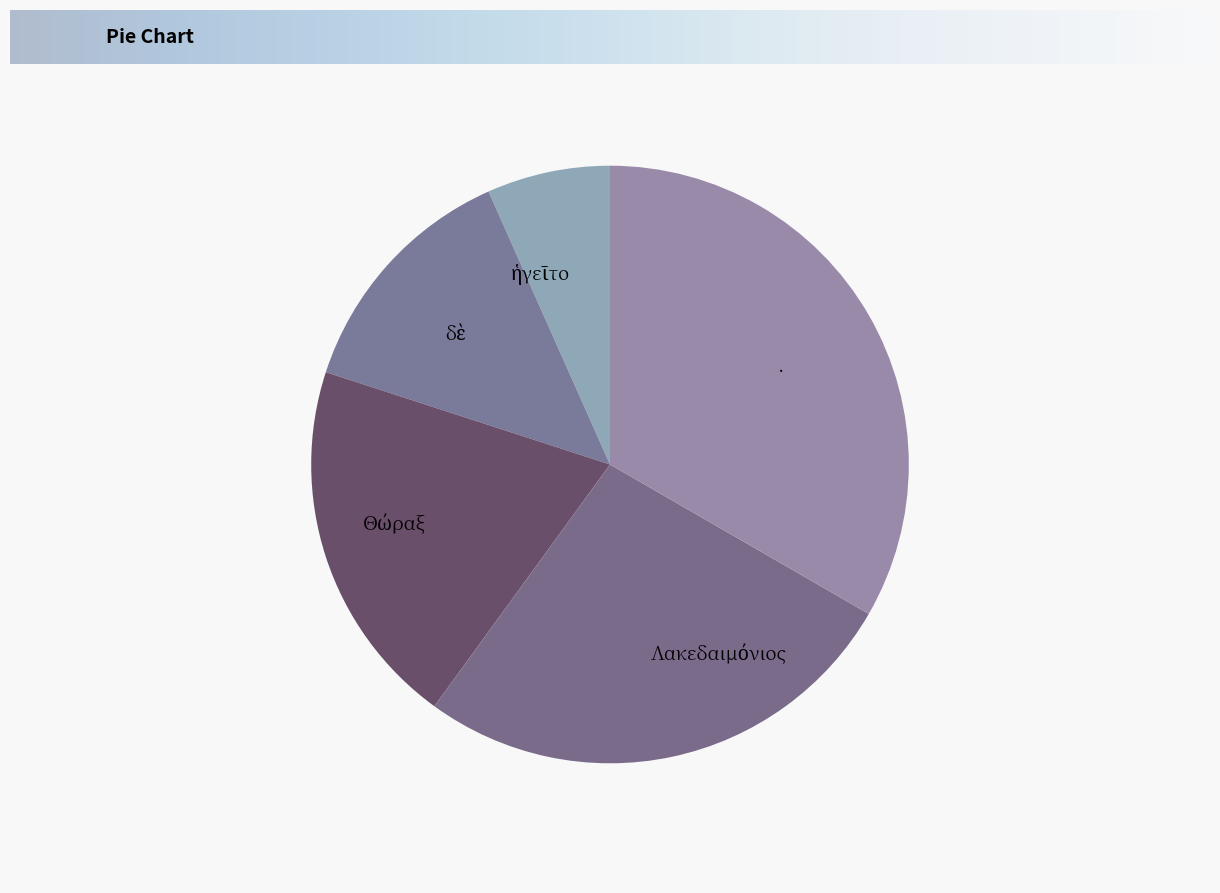

True or false: . accounts for 20% of the total.

False